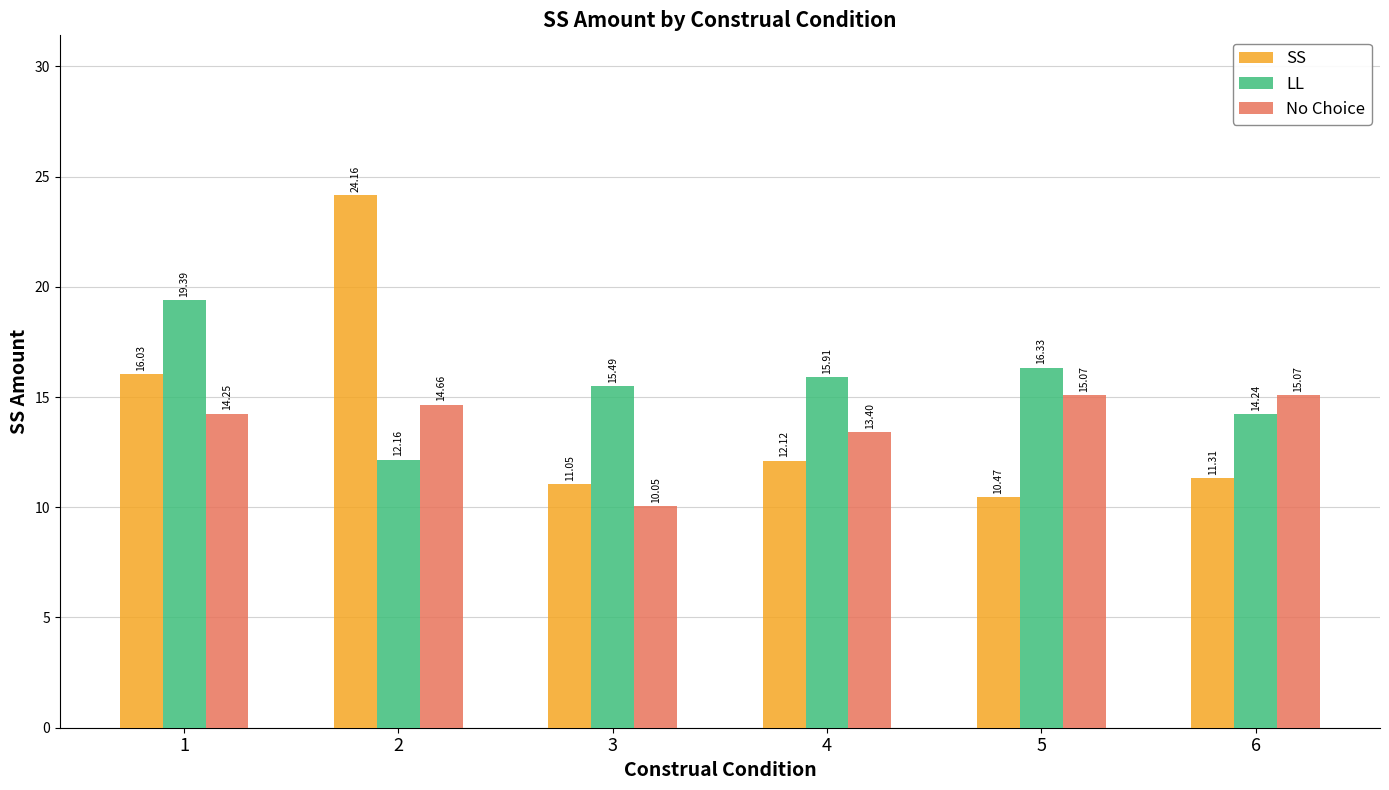

What is the difference between the maximum and minimum values in the SS series?

13.7